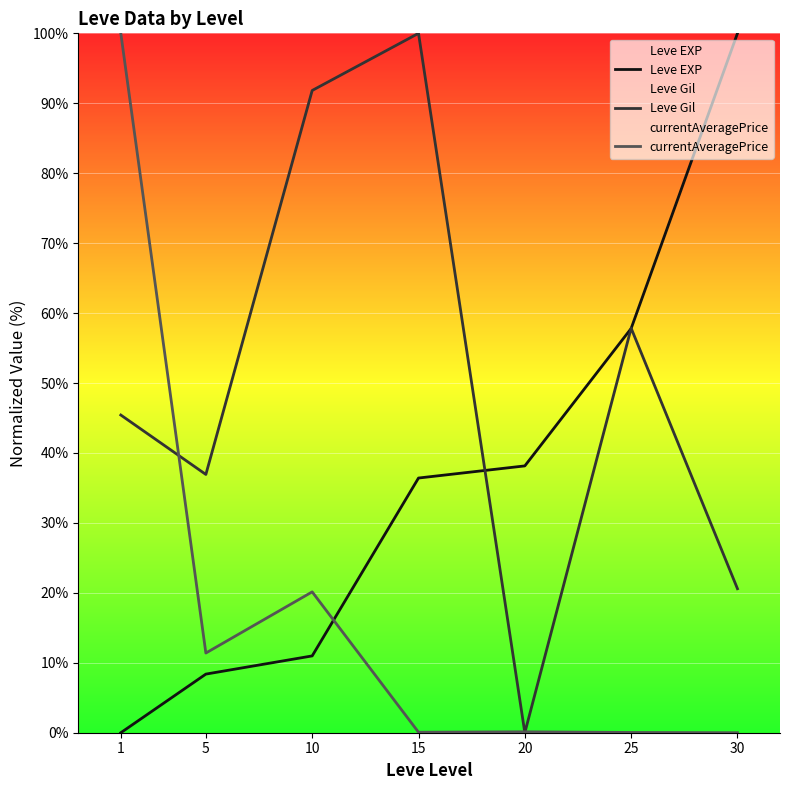

Reading left to right, extract all data points from this chart.

Leve EXP: 0.0	8.4	11.0	36.4	38.2	57.8	100.0
Leve Gil: 45.4	36.9	91.8	100.0	0.0	57.8	20.6
currentAveragePrice: 100.0	11.4	20.1	0.1	0.1	0.0	0.0